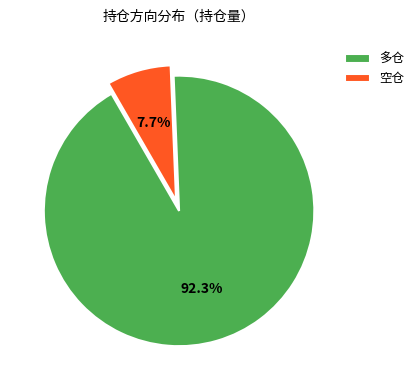

Which slice is the largest?

多仓